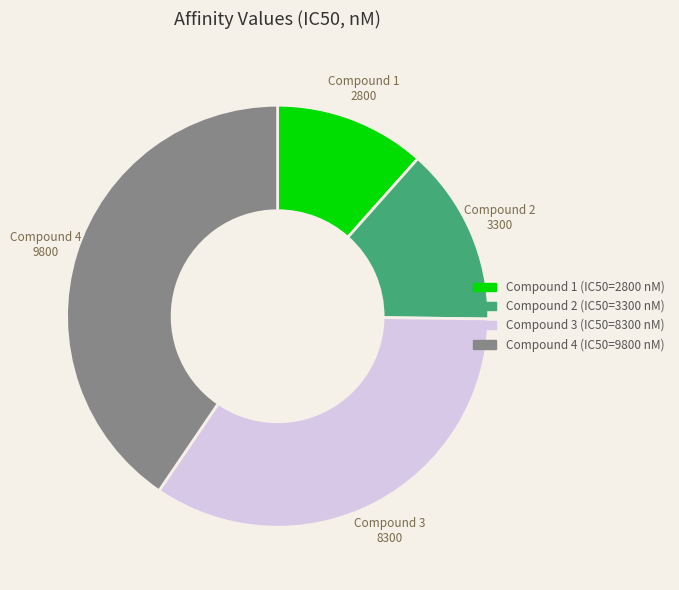

How many slices are in this pie chart?

4